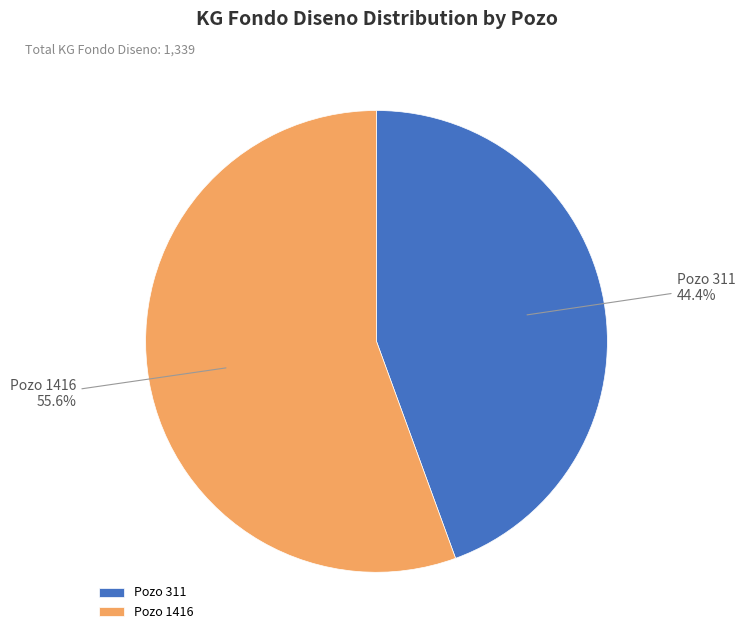

Which category has the biggest portion of the pie?

Pozo 1416